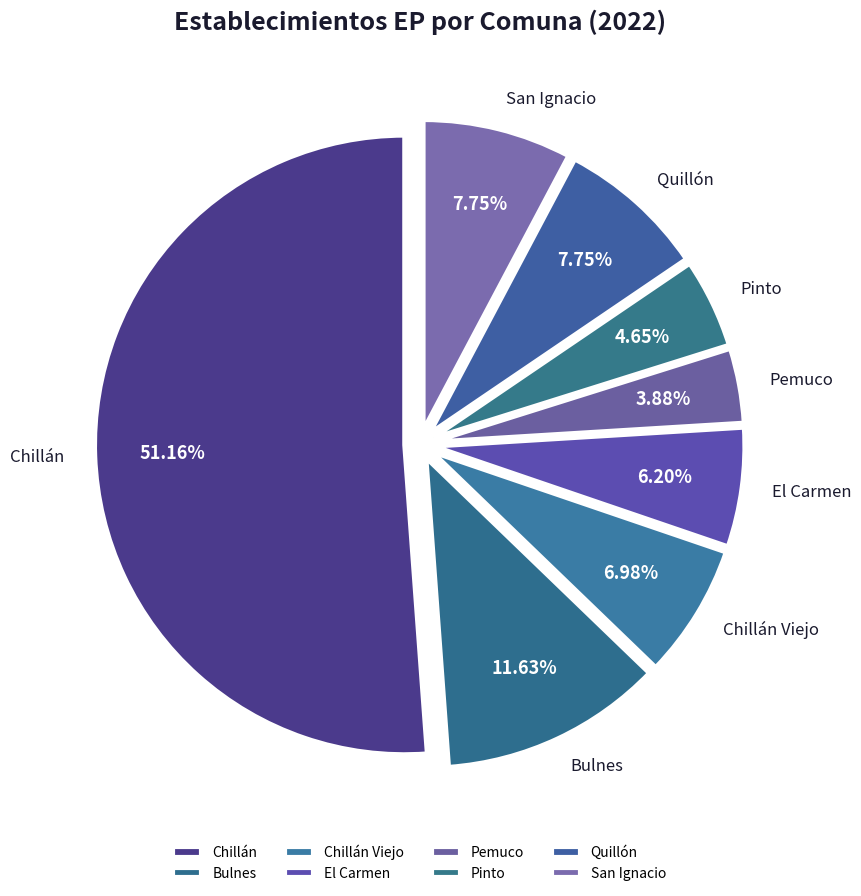

Which slice is the largest?

Chillán